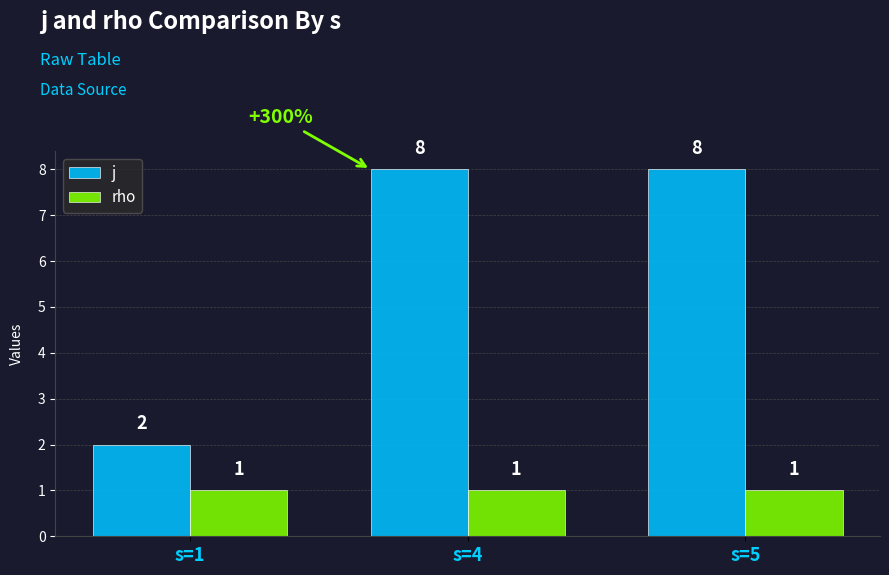

How many groups of bars are there?

3